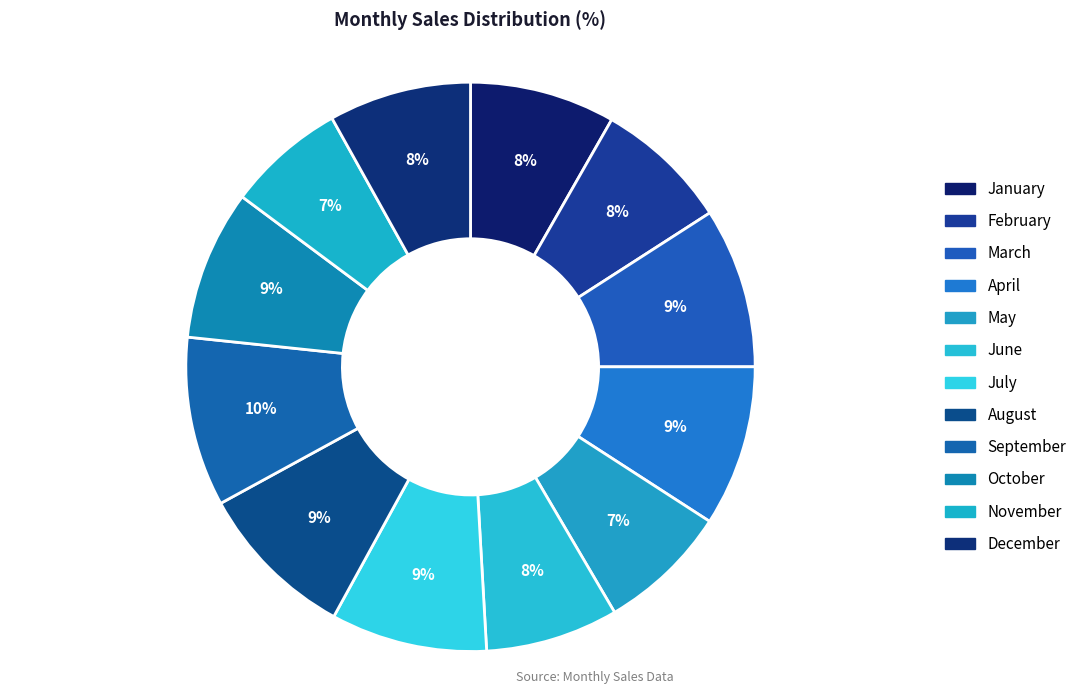

Is December the majority of the pie?

No